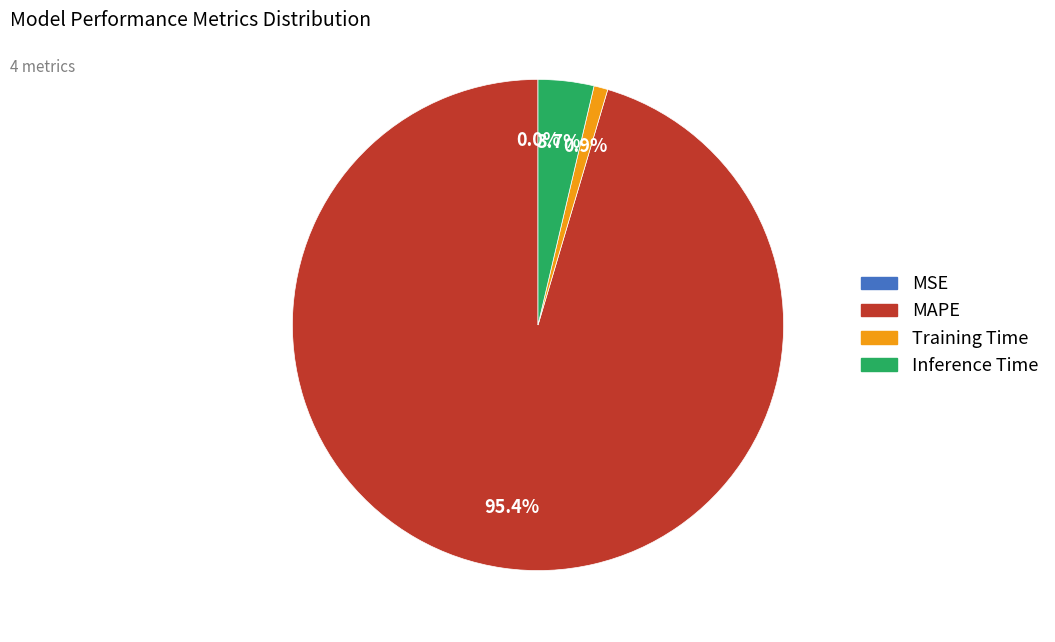

Which category accounts for the majority?

MAPE